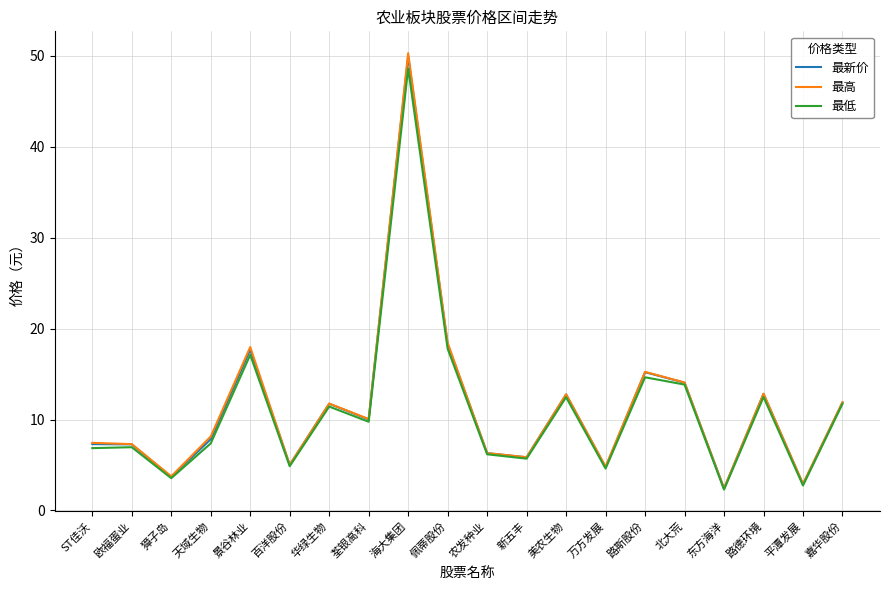

What is the lowest value of the 最低 series?

2.3